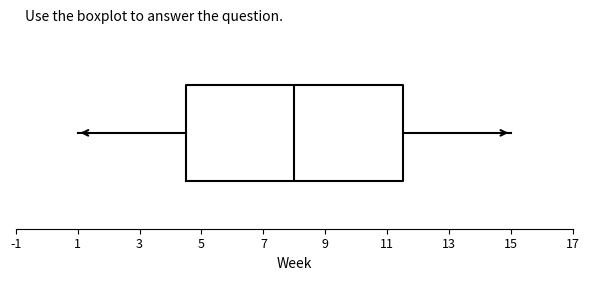

Where is the left edge of the box on the x-axis? The values are not printed on the chart, so give them approximately, as read against the axis.

4.6